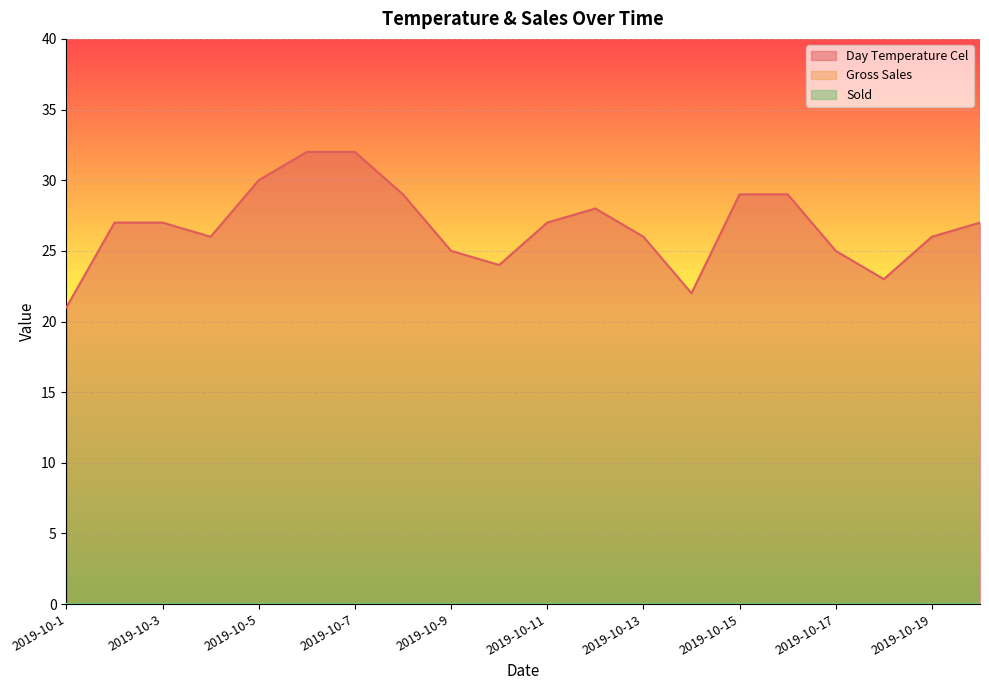

What are all the series names shown in the legend?

Day Temperature Cel, Gross Sales, Sold